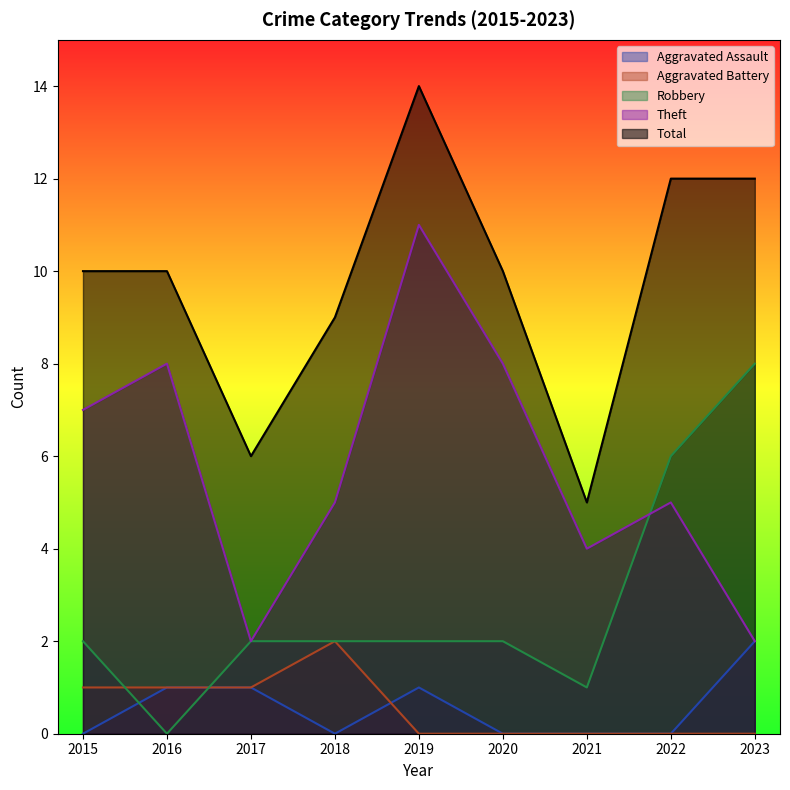

True or false: Theft and Total intersect in this chart.

False